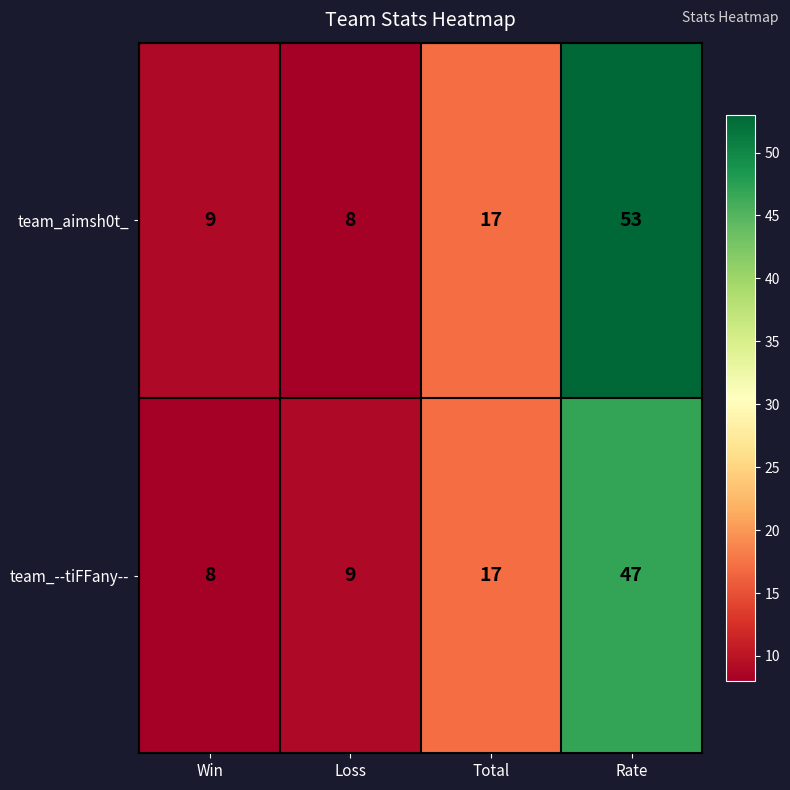

True or false: team_aimsh0t_ has a value of 8 at Loss.

True